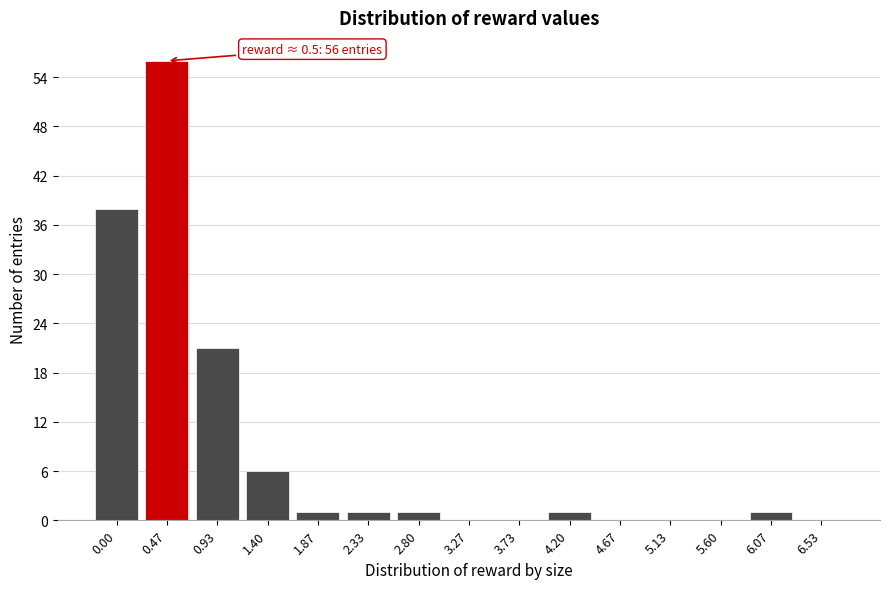

Reading right to left, transcribe all the data shown in this chart.

6.53=0	6.07=1	5.60=0	5.13=0	4.67=0	4.20=1	3.73=0	3.27=0	2.80=1	2.33=1	1.87=1	1.40=6	0.93=21	0.47=56	0.00=38